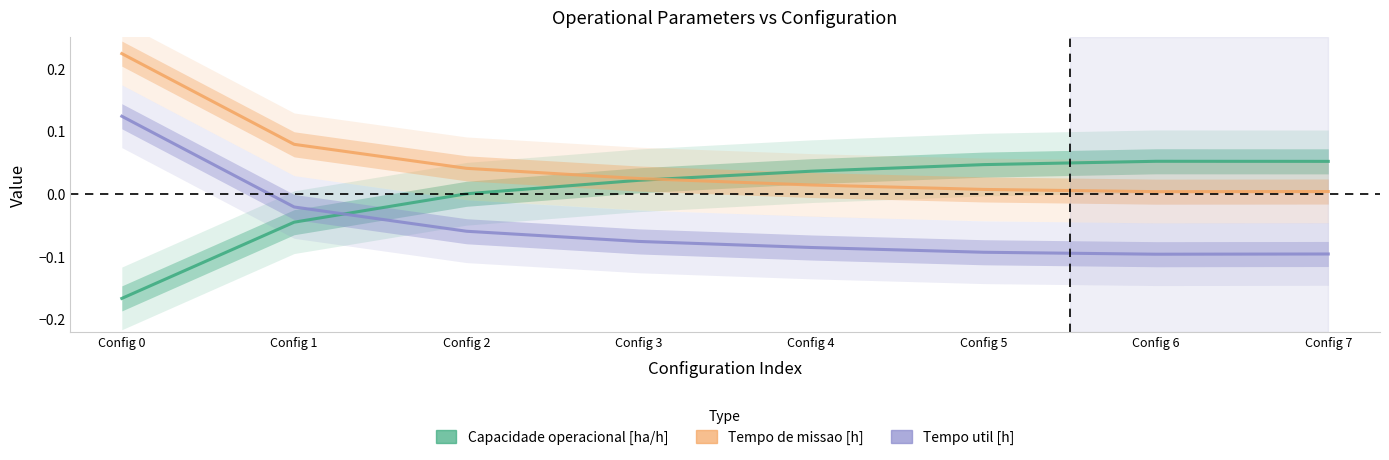

Is it true that Tempo util [h] equals -0.0 at Config 5?

False